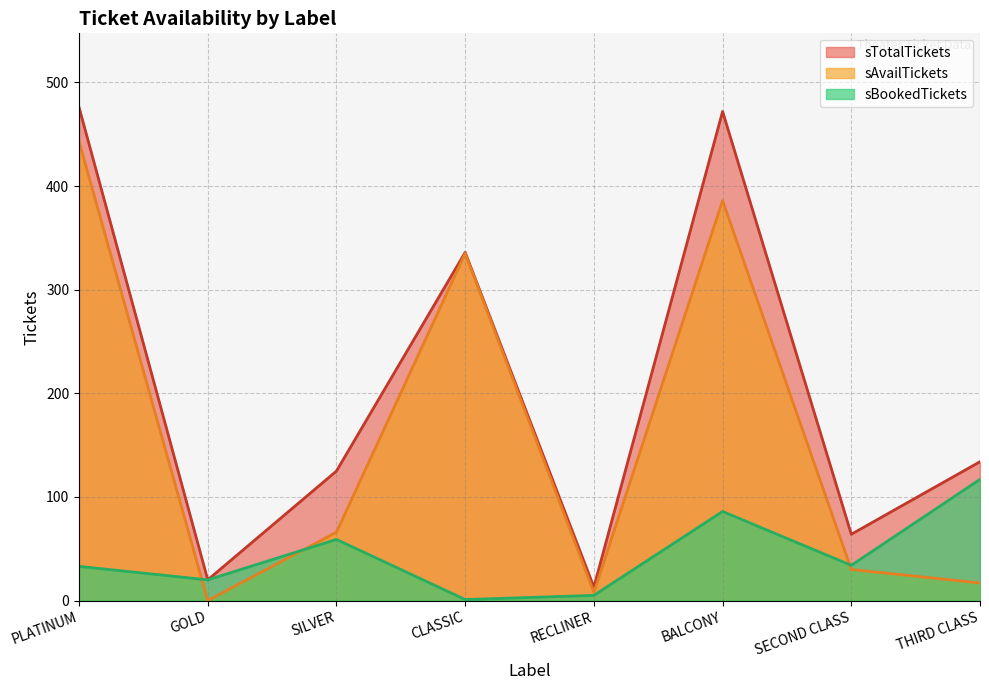

Does the chart display data point markers on the line(s)?

No